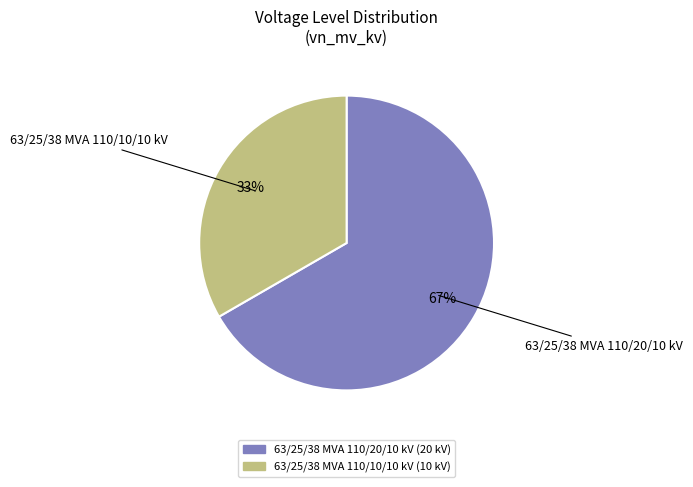

How many slices are in this pie chart?

2